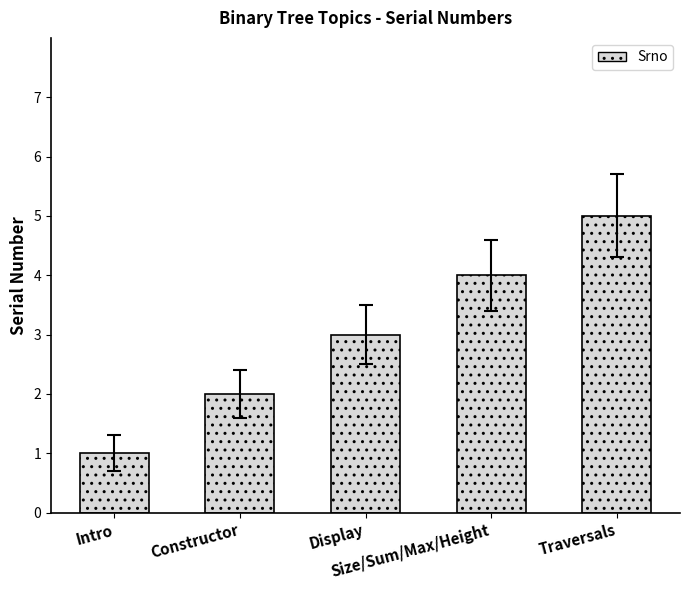

What is the label of the 2nd bar from the left?

Constructor